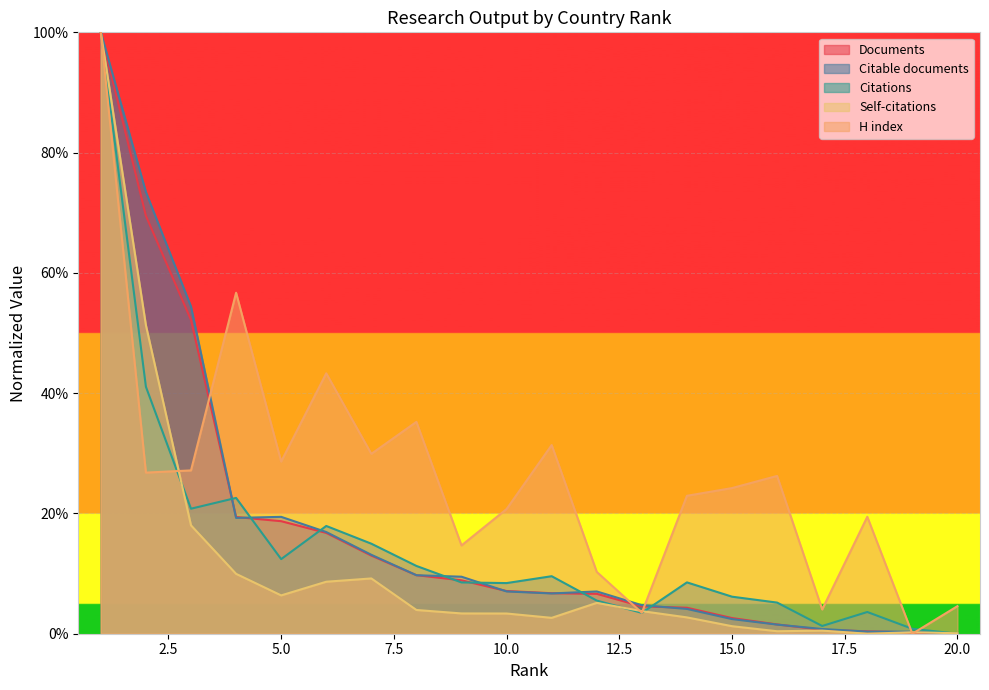

What are all the series names shown in the legend?

Documents, Citable documents, Citations, Self-citations, H index